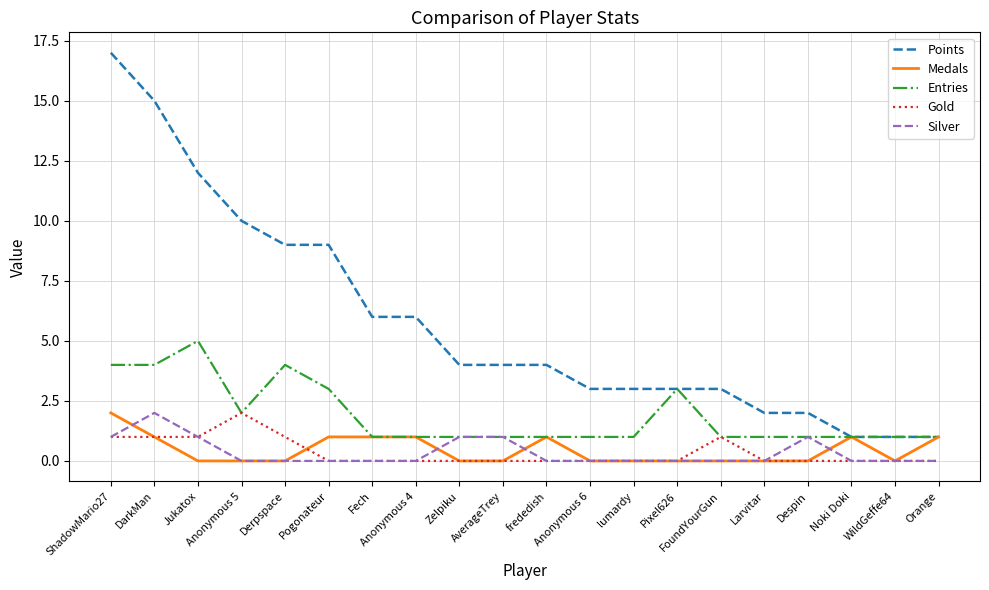

Is it true that Silver equals 3 at DarkMan?

False